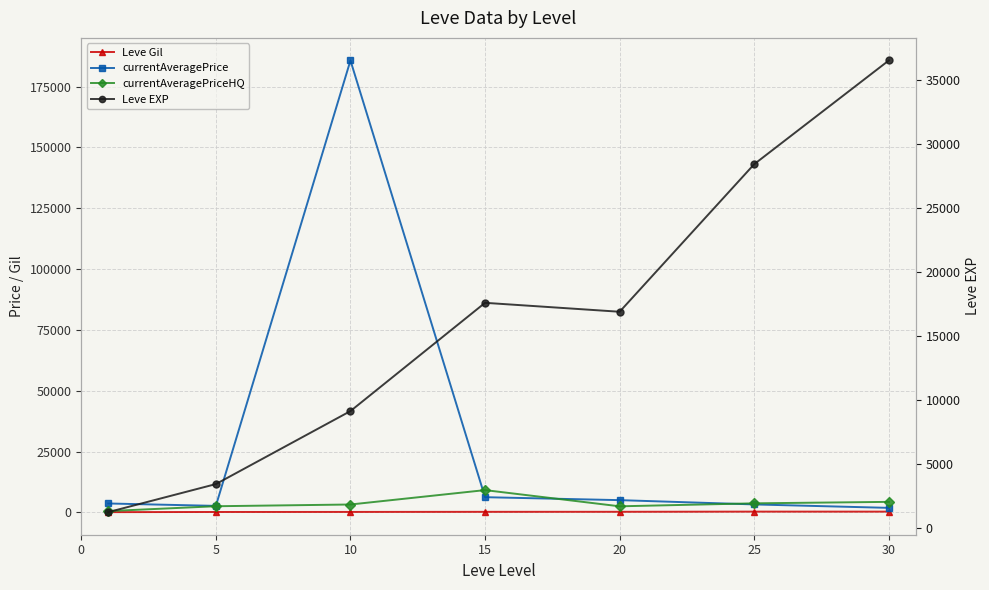

At which label is currentAveragePriceHQ closest to 4855?

30